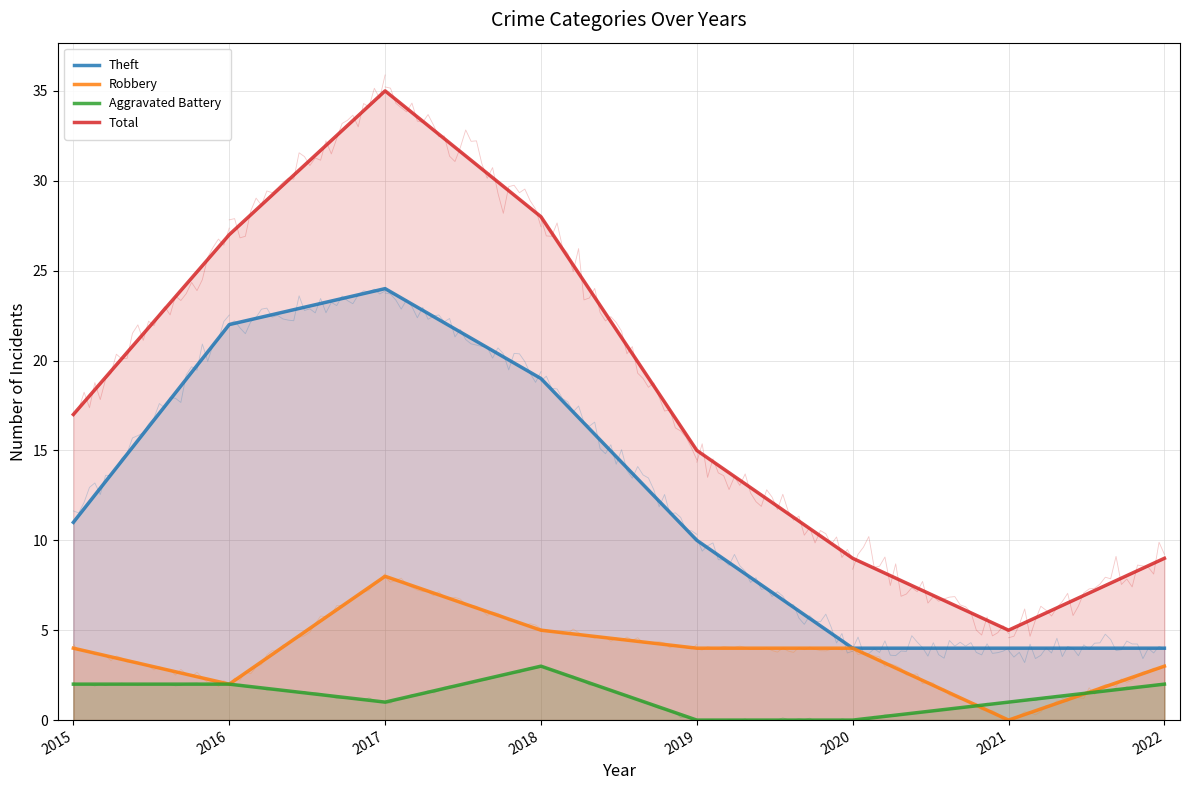

Reading right to left, what are all the values shown in this chart?

Theft: 2022=4	2021=4	2020=4	2019=10	2018=19	2017=24	2016=22	2015=11
Robbery: 2022=3	2021=0	2020=4	2019=4	2018=5	2017=8	2016=2	2015=4
Aggravated Battery: 2022=2	2021=1	2020=0	2019=0	2018=3	2017=1	2016=2	2015=2
Total: 2022=9	2021=5	2020=9	2019=15	2018=28	2017=35	2016=27	2015=17